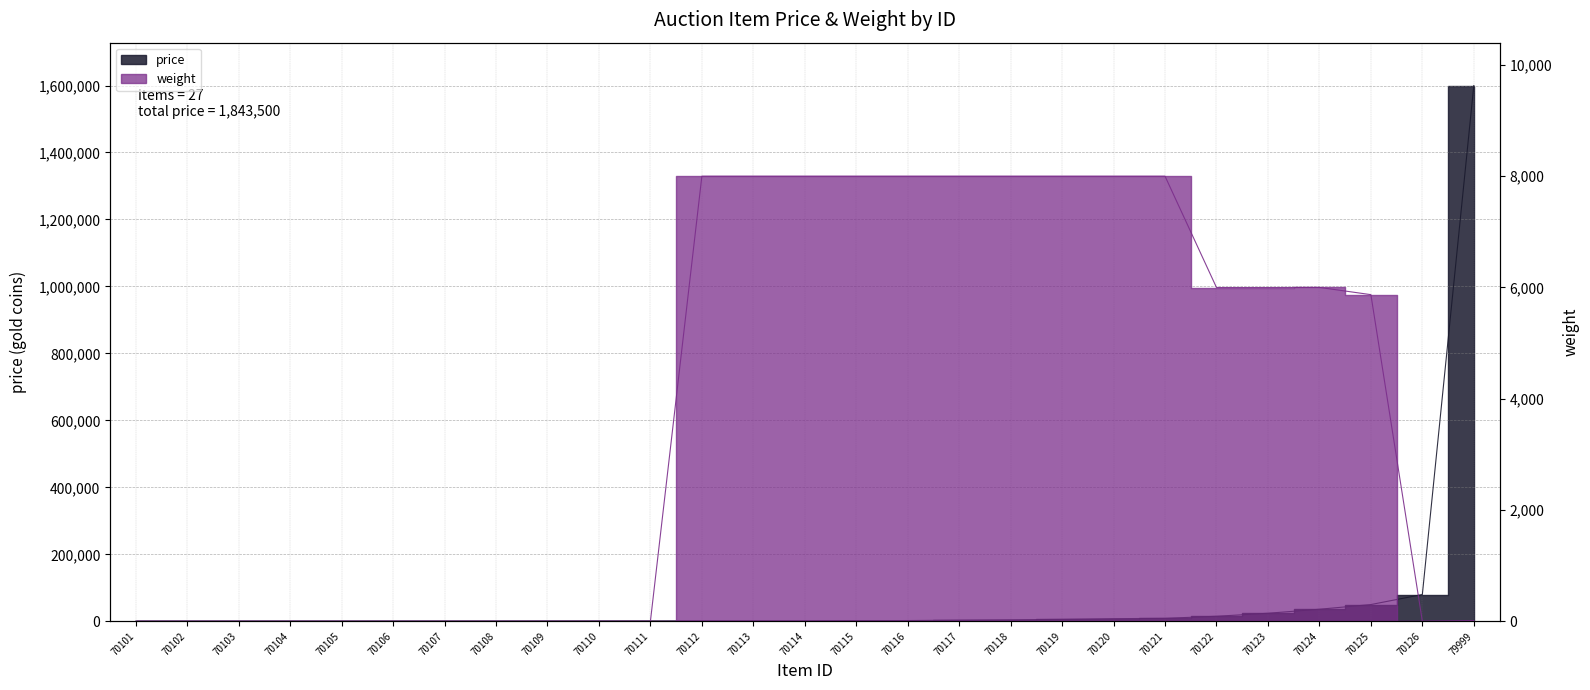

What is the difference between the maximum and minimum values in the price series?

1599999